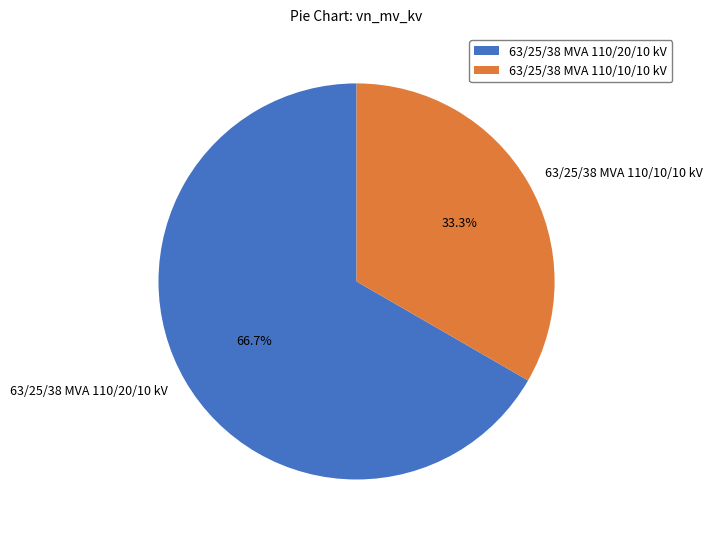

To the nearest percent, what portion does 63/25/38 MVA 110/20/10 kV represent?

67%